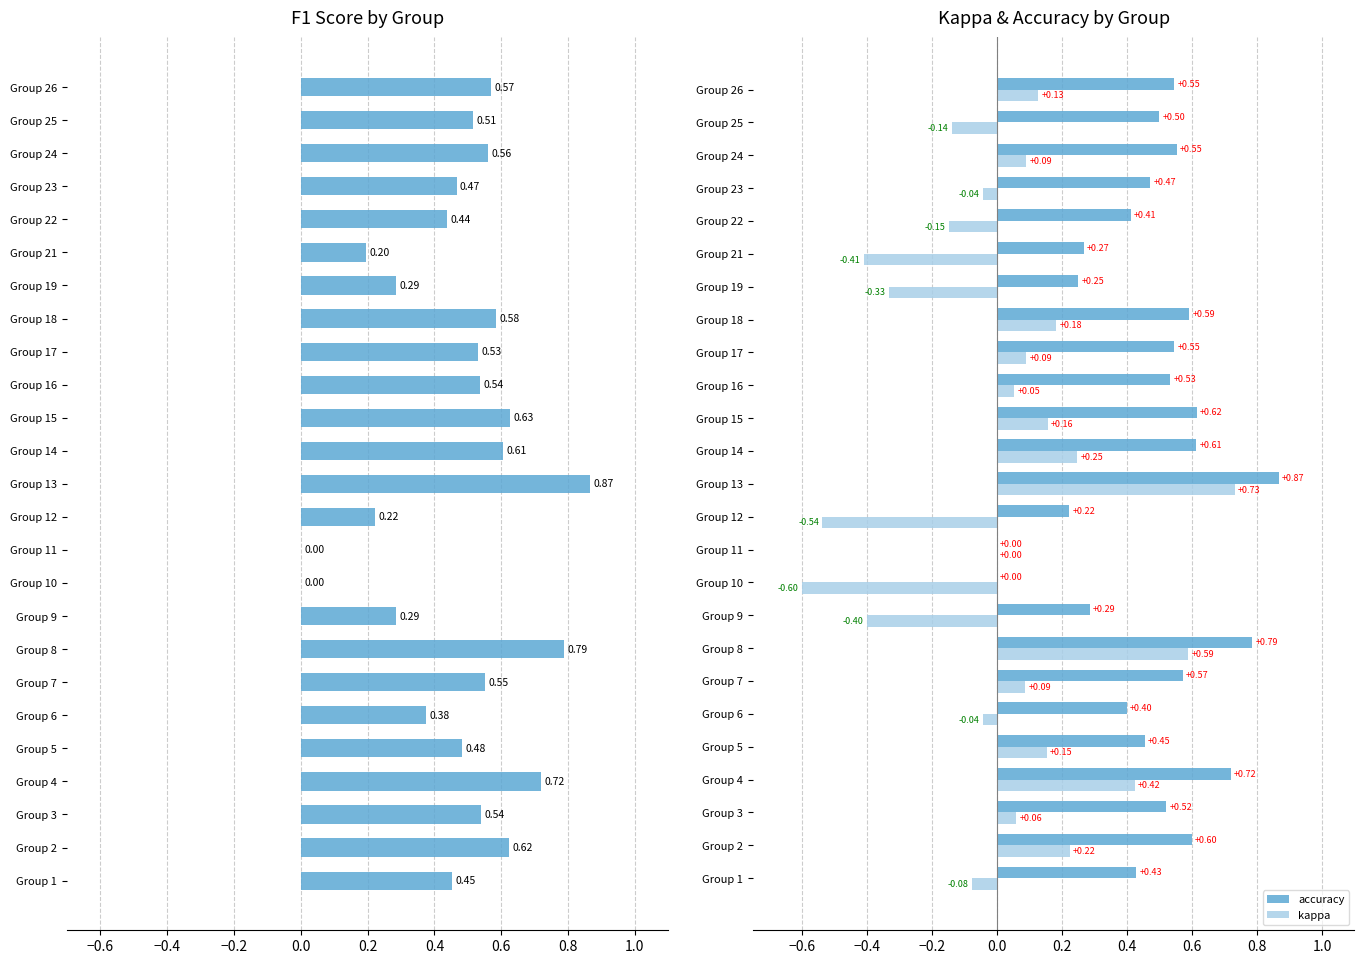

What is the sum of the accuracy values at Group 24 and Group 5?

1.0